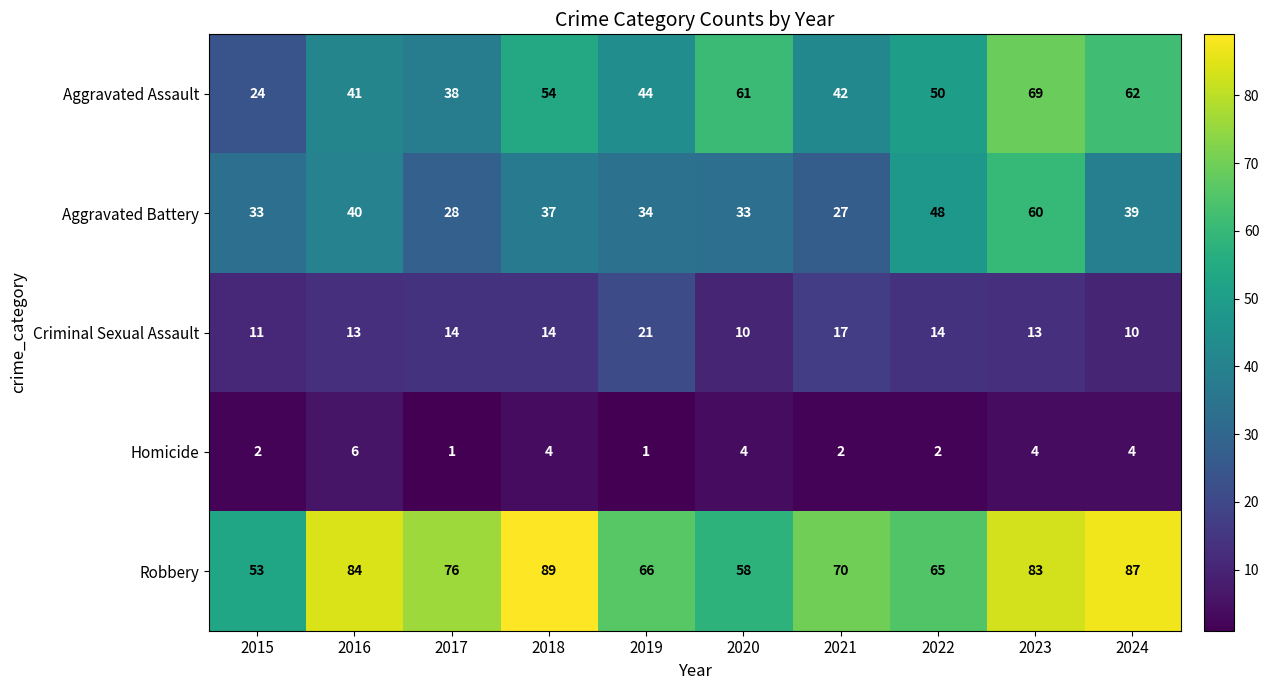

The Homicide series shows 7 at 2020. True or false?

False